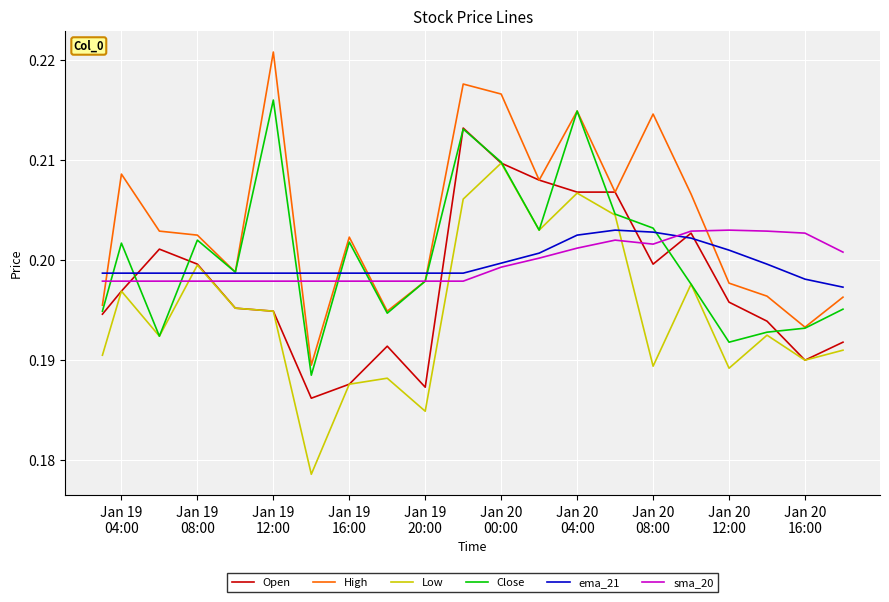

Which series has the largest total across all categories?

High